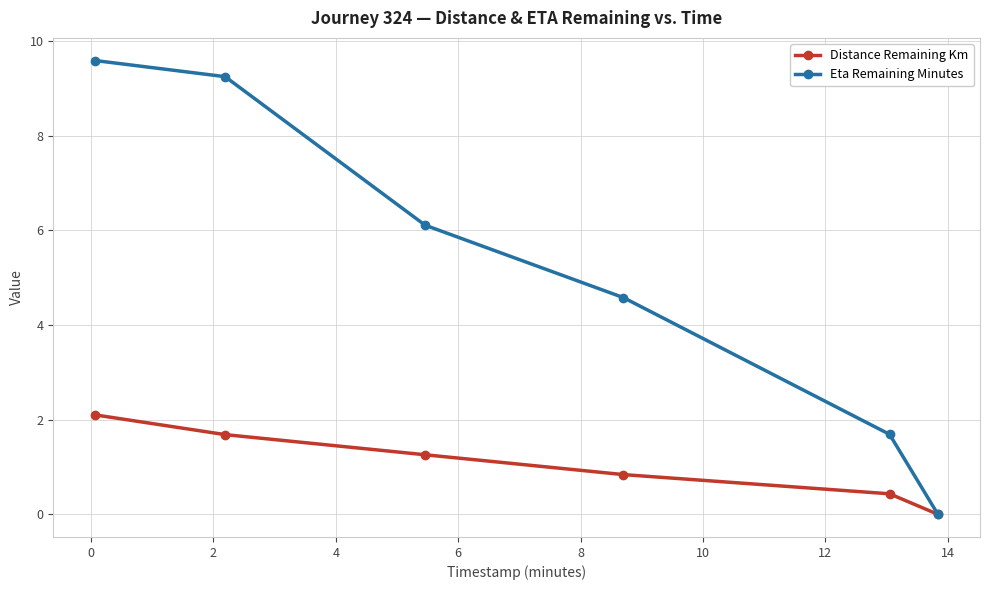

What is the value of the Eta Remaining Minutes point at the 4th from the left?

4.6